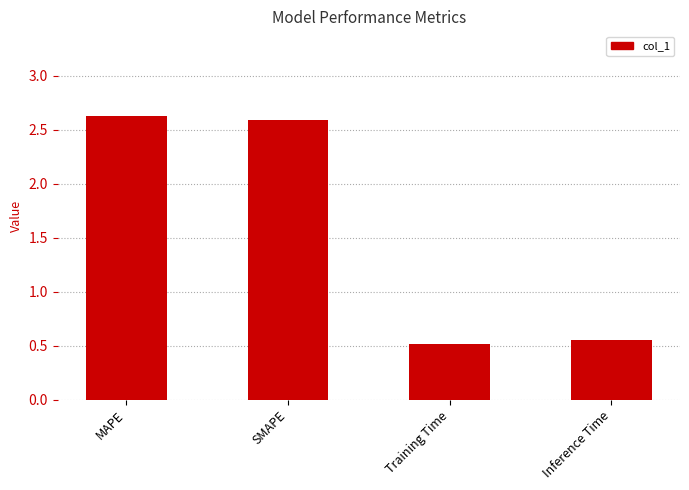

What is the minimum value shown in the chart?

0.5